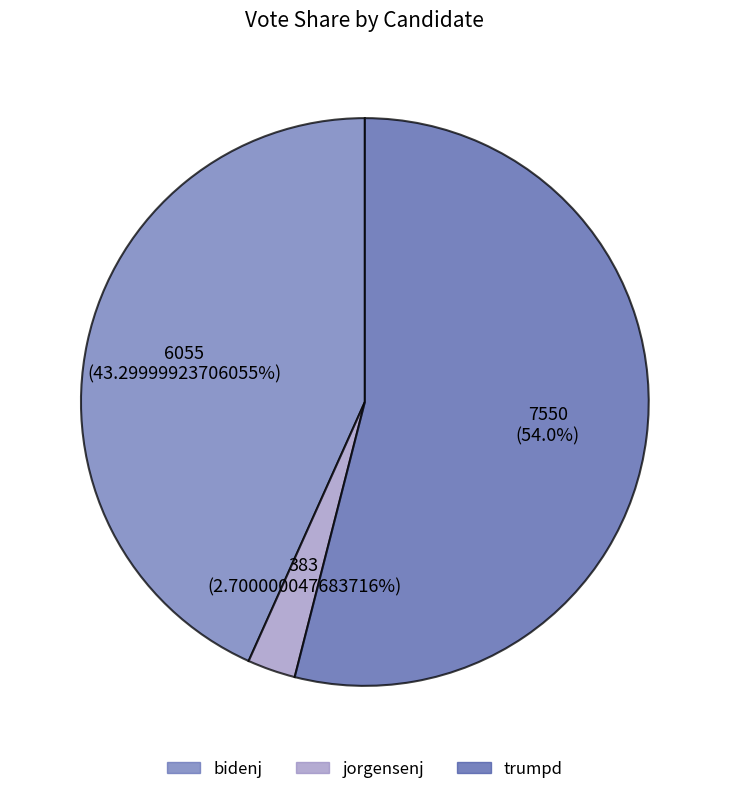

True or false: bidenj accounts for 43% of the total.

True